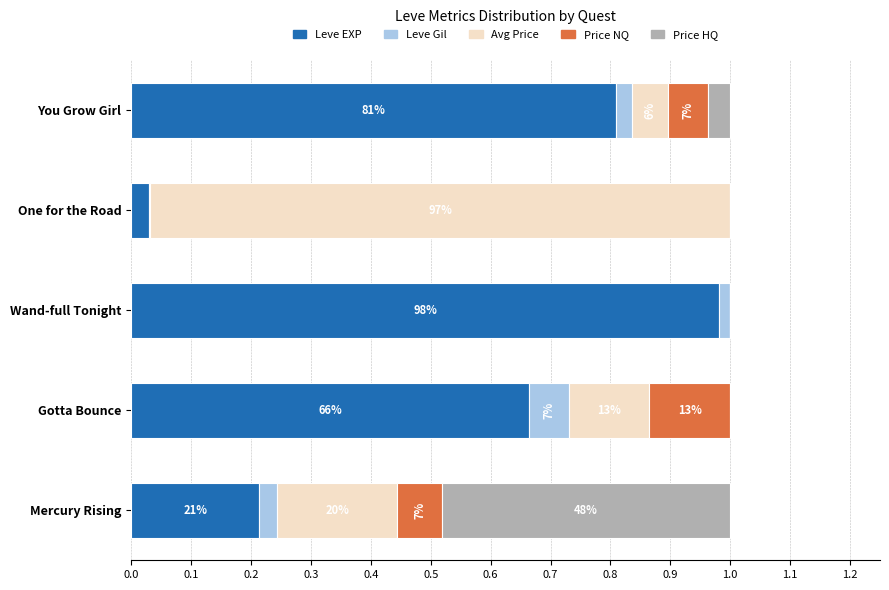

True or false: currentAveragePrice has a value of 0.0 at You Grow Girl.

False